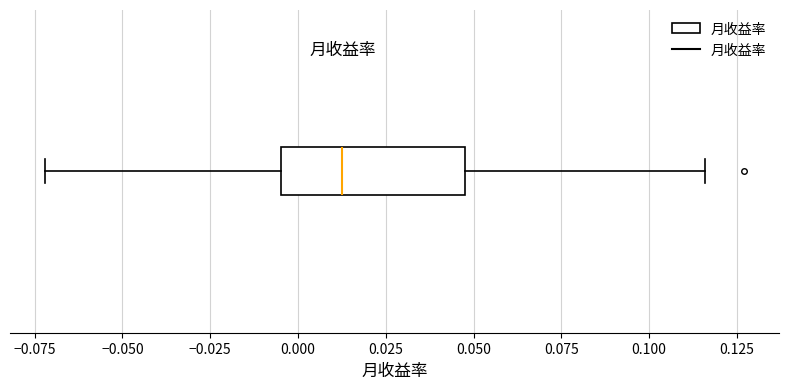

Read this box plot against the x-axis: the position of the median line, the range covered by the box, and the ends of both whiskers. The values are not printed on the chart, so give them approximately, as read against the axis.

median 0.015, box -0.005 to 0.050, whiskers -0.070 to 0.115